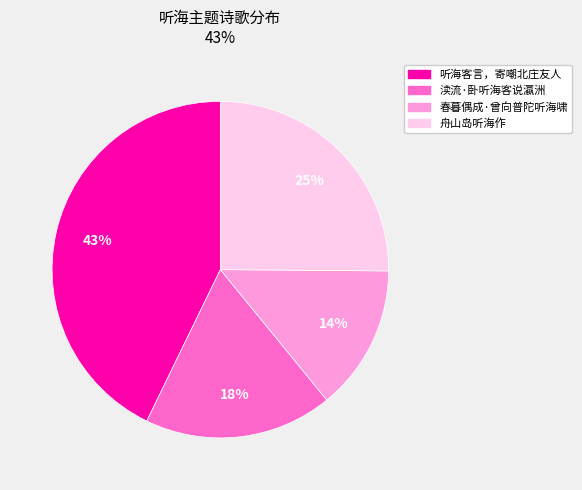

The 渎流·卧听海客说瀛洲 slice represents 11% of the pie. True or false?

False